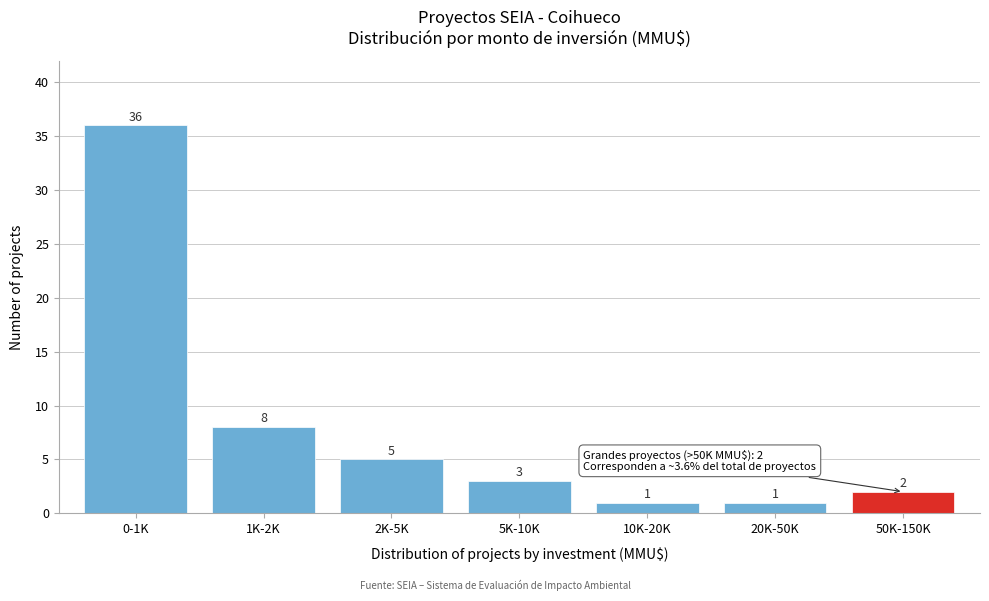

Reading left to right, transcribe all the data shown in this chart.

0-1K=36	1K-2K=8	2K-5K=5	5K-10K=3	10K-20K=1	20K-50K=1	50K-150K=2